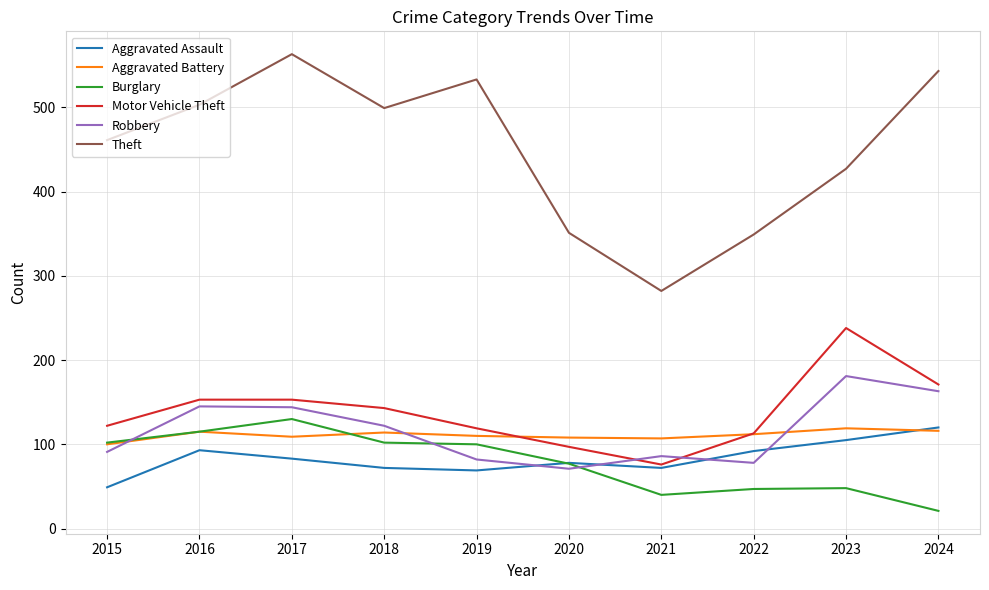

At which category does the chart reach its minimum across all series?

2024